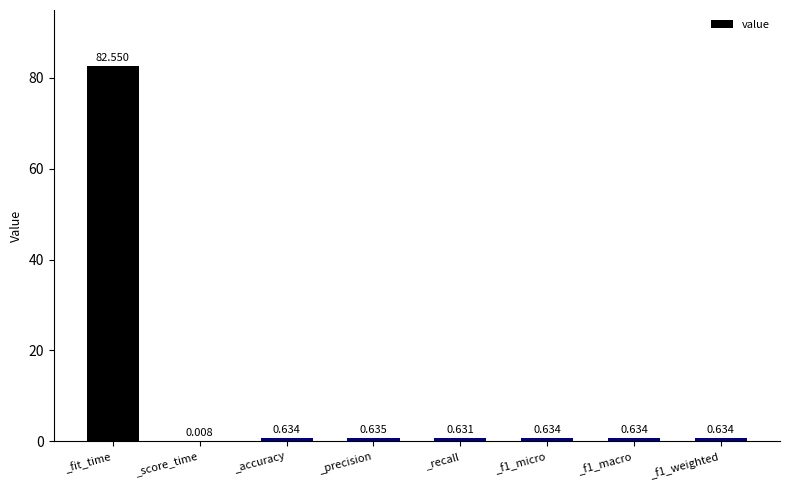

Which label corresponds to the largest value in the chart?

_fit_time